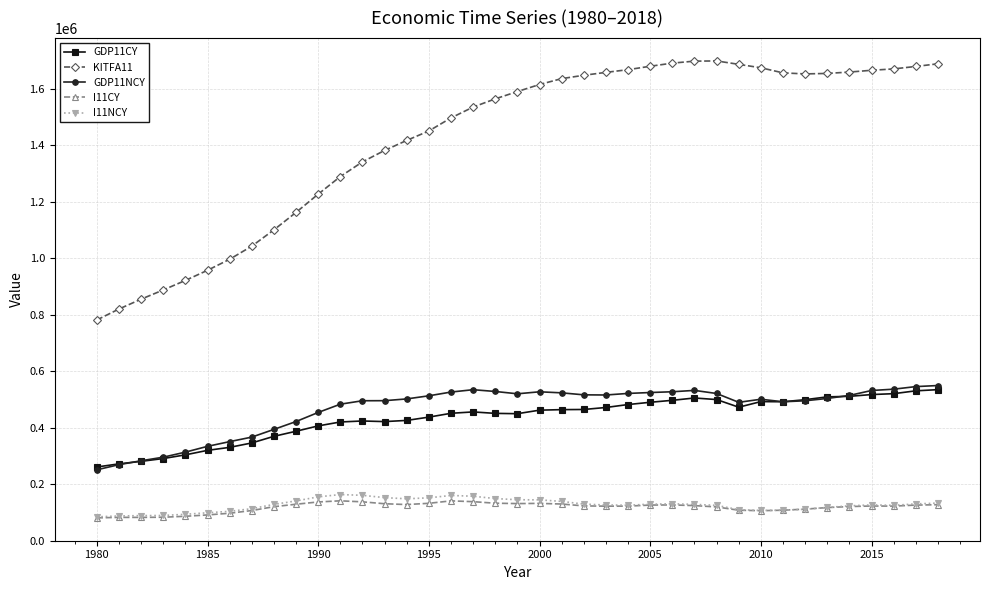

How many categories are shown in the chart?

39